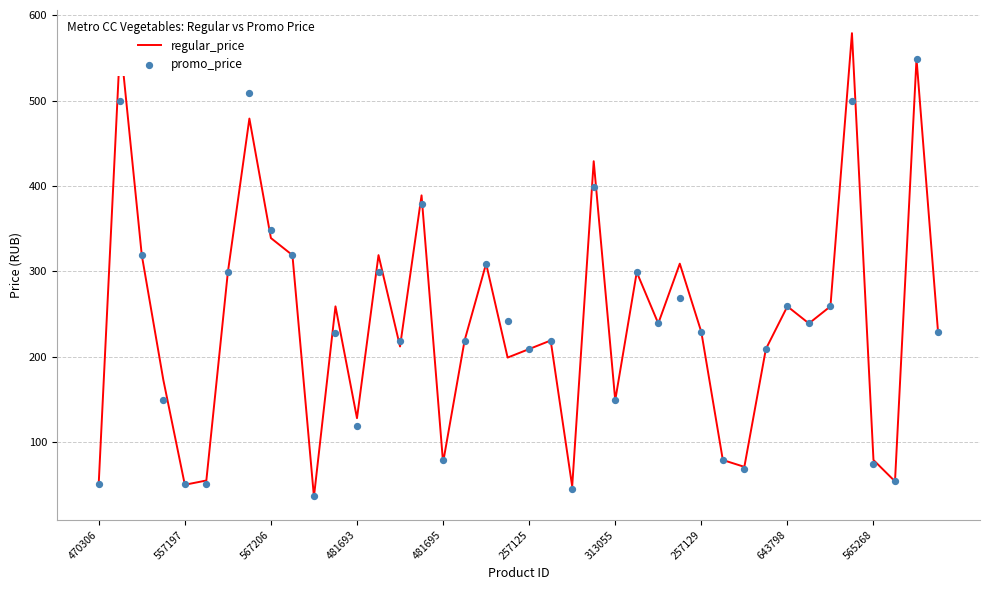

Which series reaches the minimum Y coordinate?

regular_price